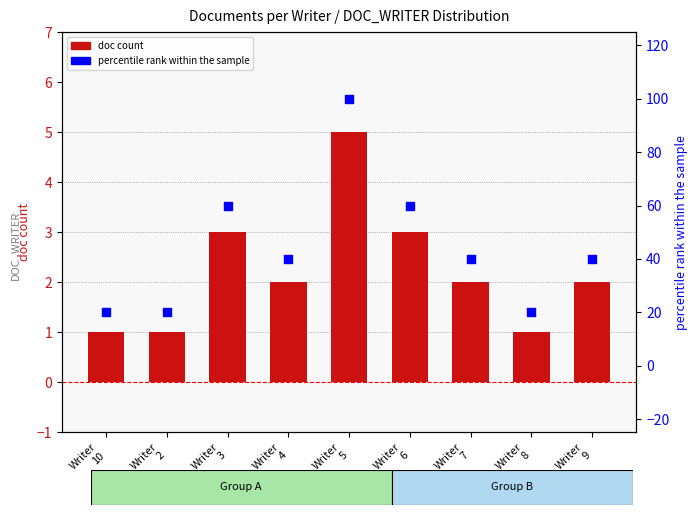

What are all the series names shown in the legend?

doc count, percentile rank within the sample